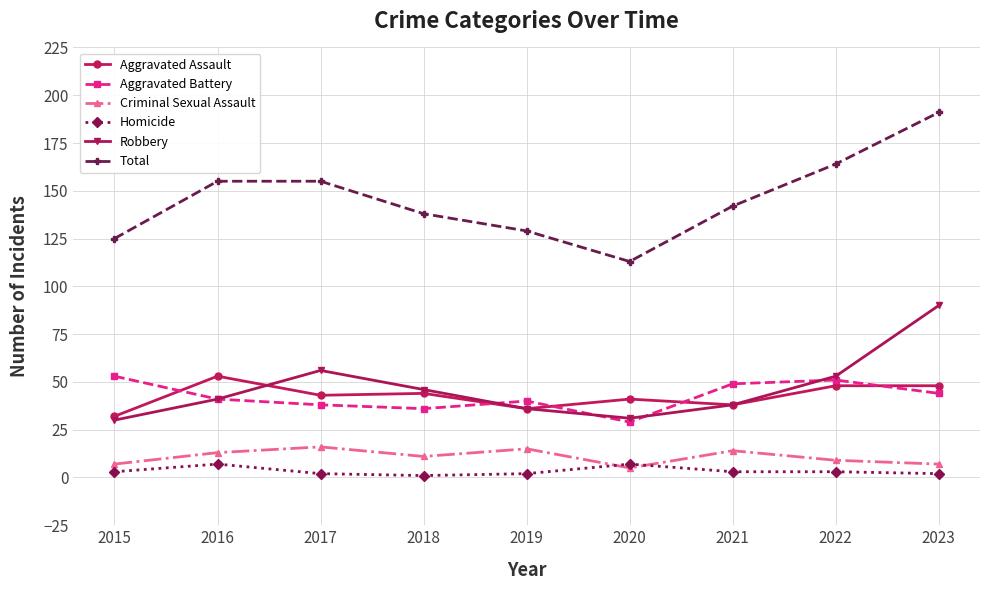

True or false: Criminal Sexual Assault and Aggravated Assault intersect in this chart.

False